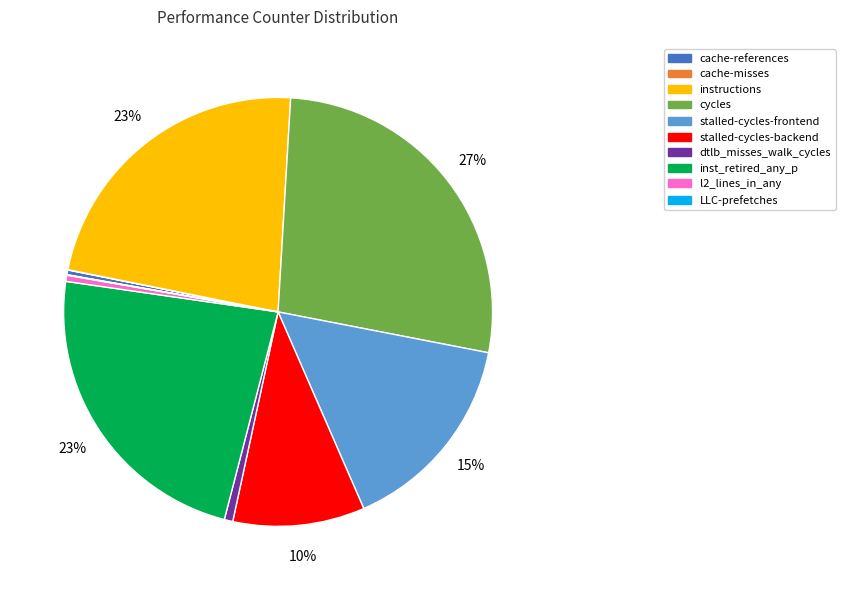

To the nearest percent, what is the difference between the stalled-cycles-backend and cycles slice percentages?

17%